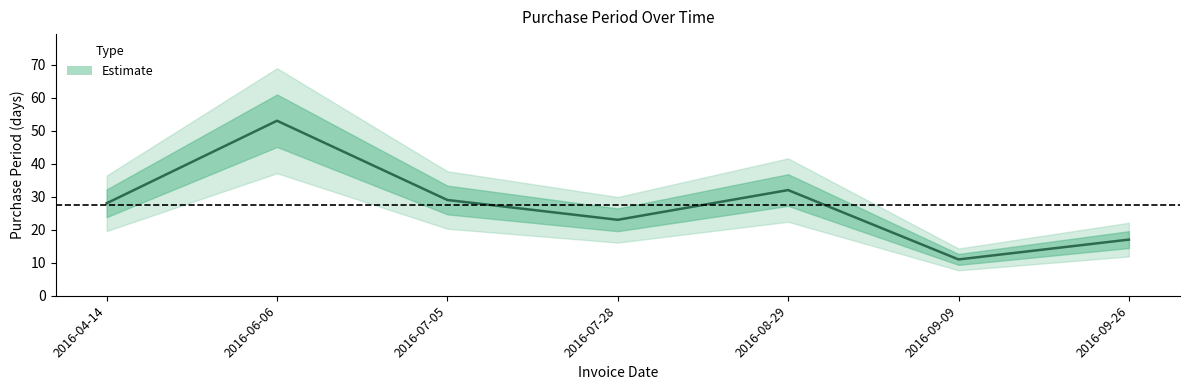

Rank the categories by value from lowest to highest.

2016-09-09, 2016-09-26, 2016-07-28, 2016-04-14, 2016-07-05, 2016-08-29, 2016-06-06